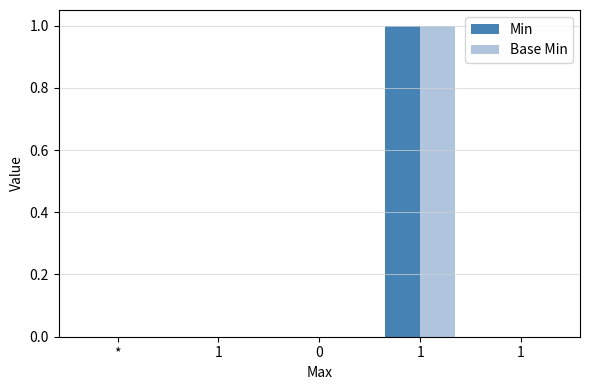

What are all the series names shown in the legend?

Min, Base Min